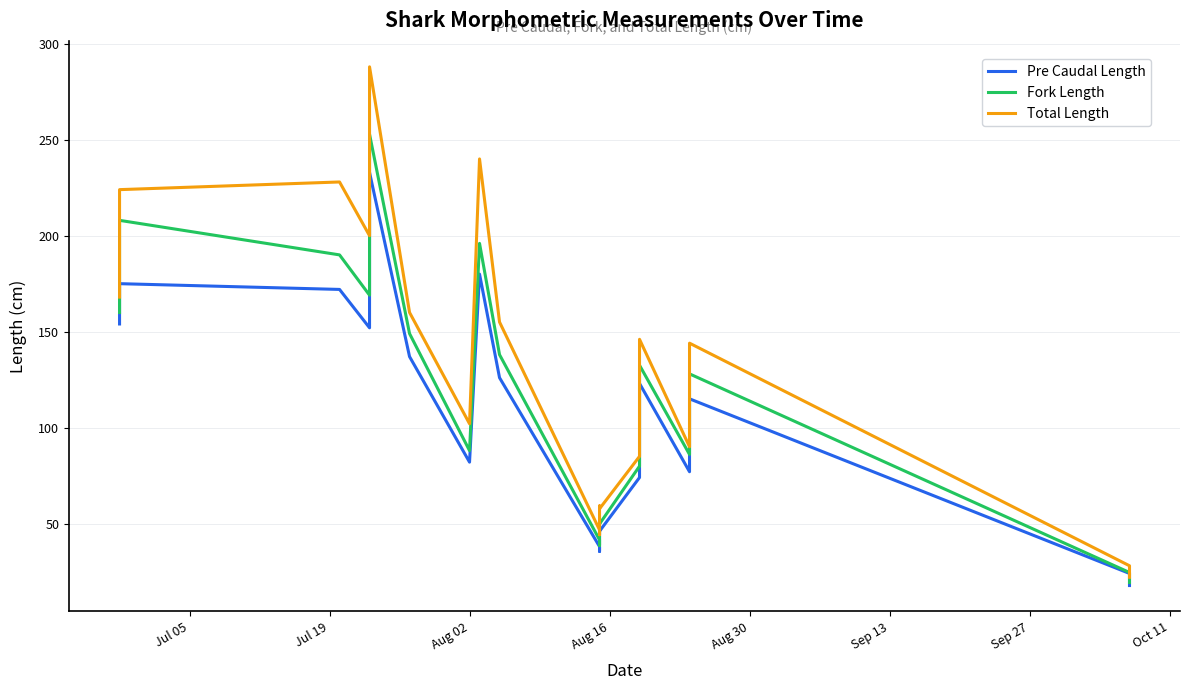

Which series has the largest total across all categories?

Total Length